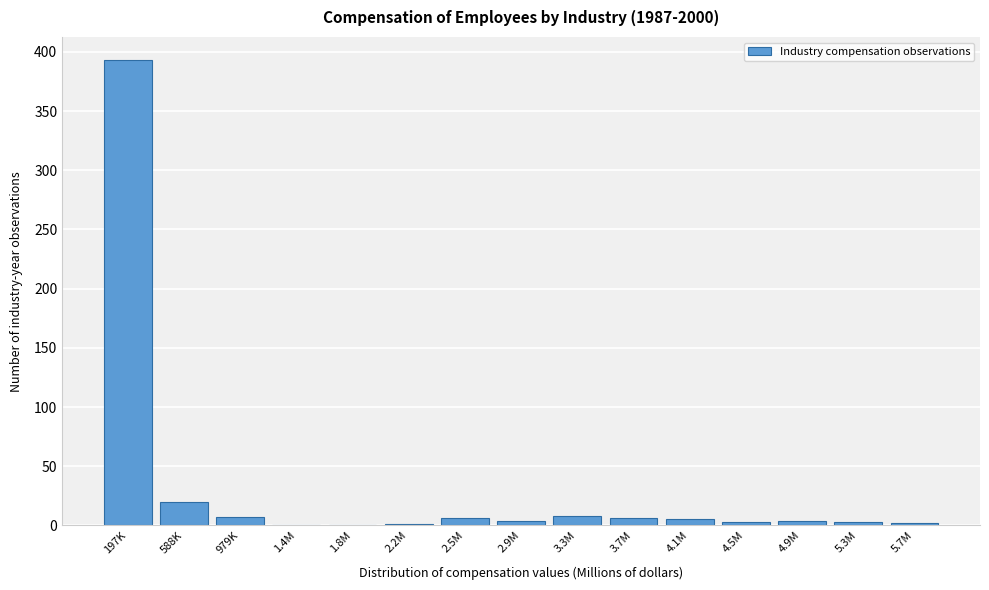

The value at 197K is 538. True or false?

False